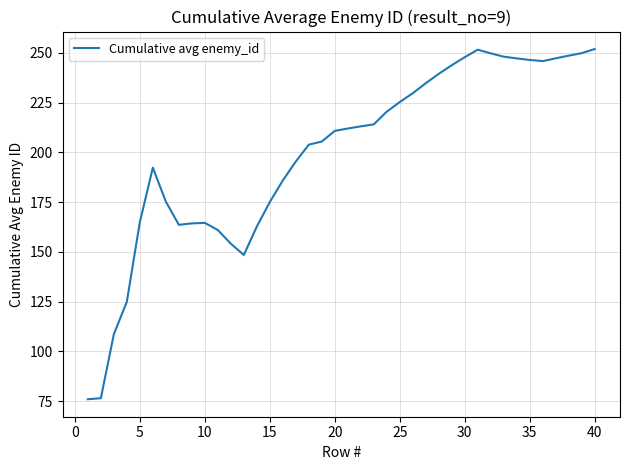

What is the greatest value displayed?

251.9